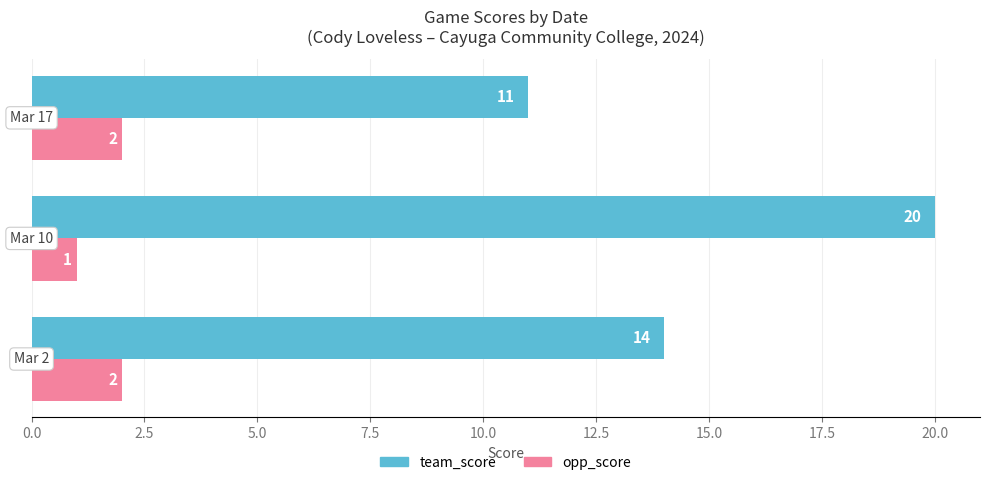

List the series in order of their peak value, lowest first.

opp_score, team_score